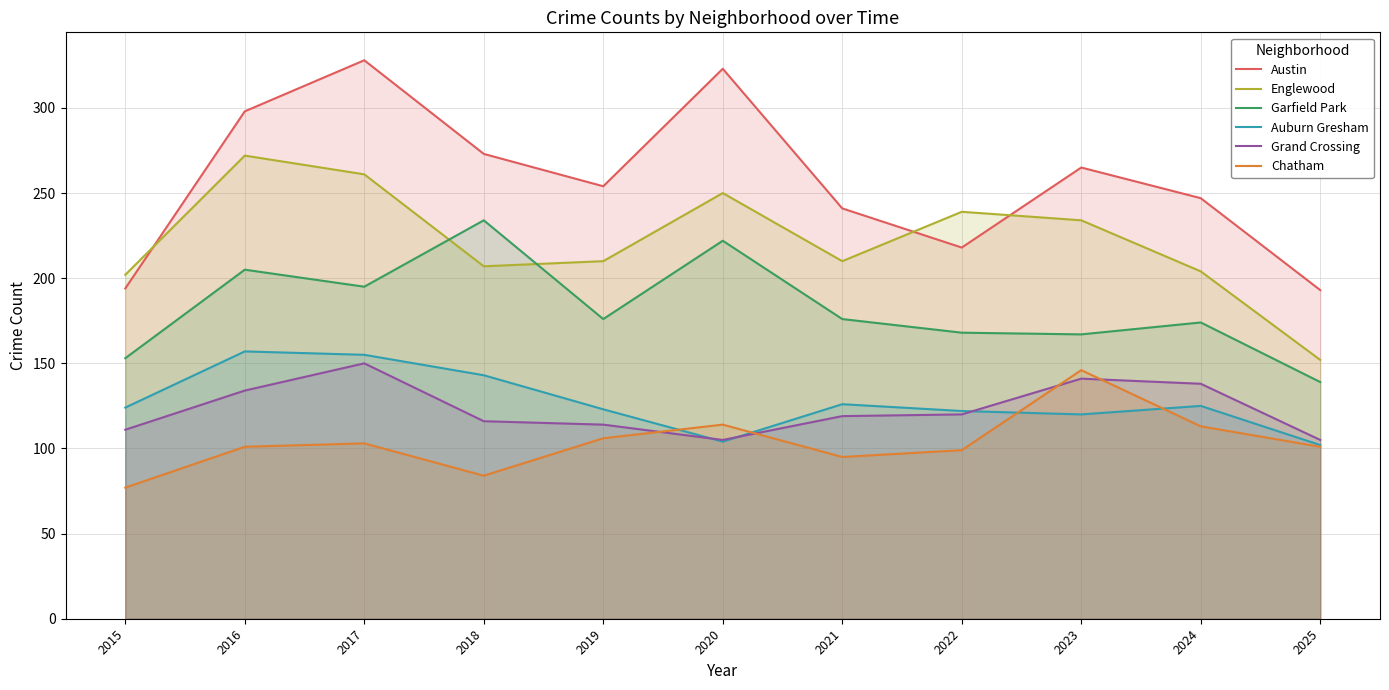

True or false: Chatham has more than 0 interior local peaks.

True